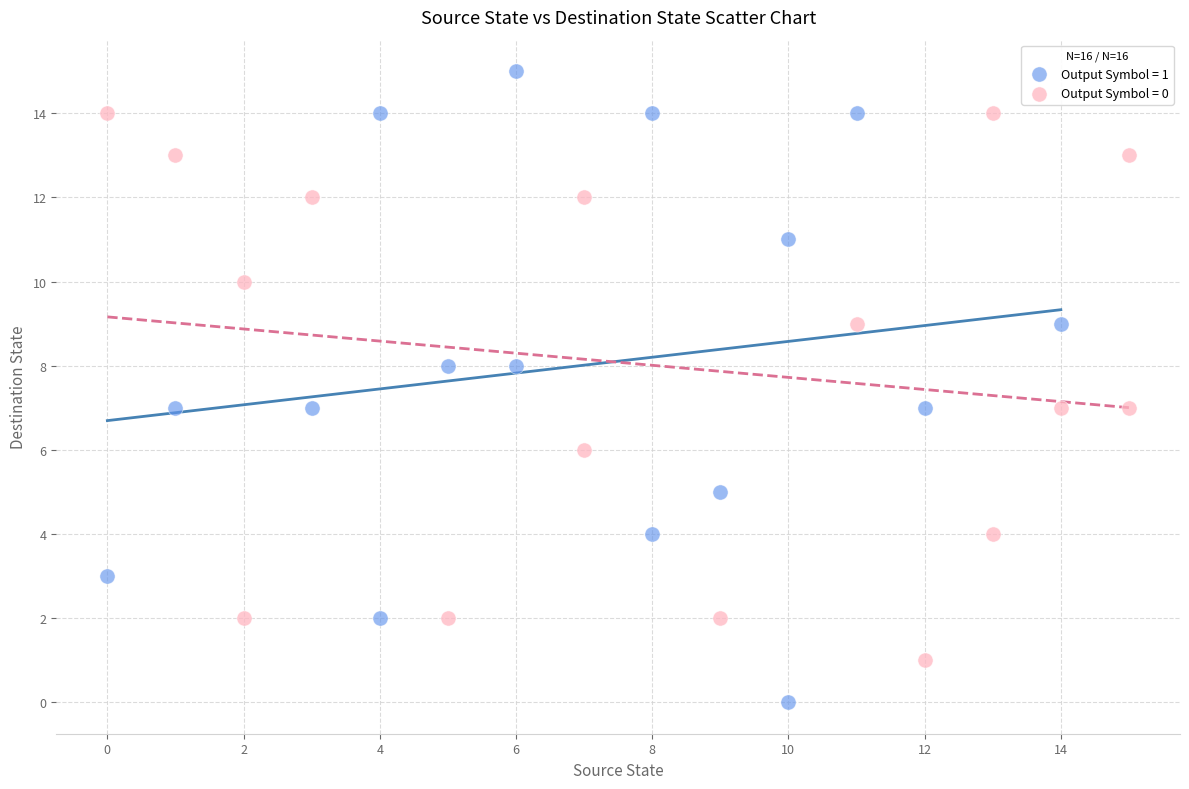

Which series reaches the minimum Y coordinate?

Output Symbol = 1